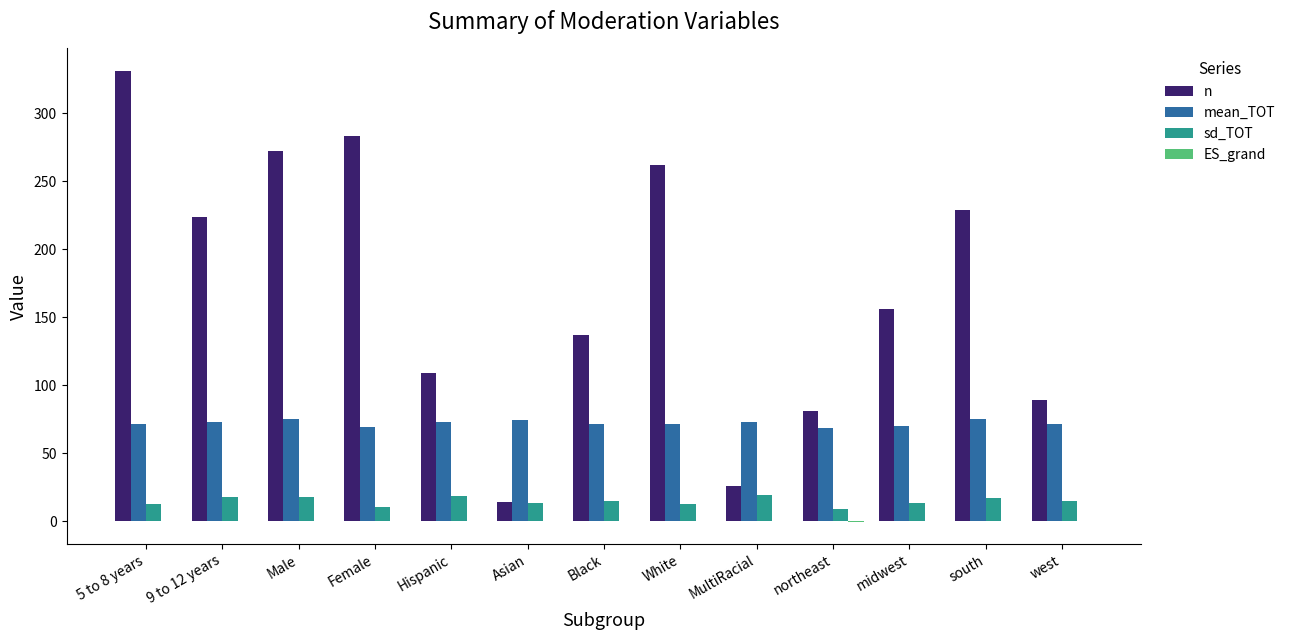

What is the maximum value shown in the chart?

331.0